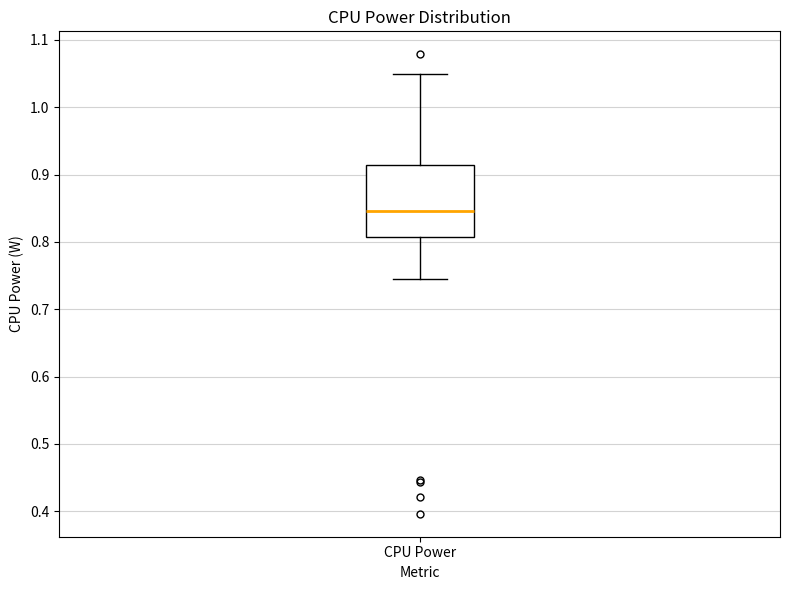

Where is the lower edge of the box for CPU Power on the y-axis? The values are not printed on the chart, so give them approximately, as read against the axis.

0.81